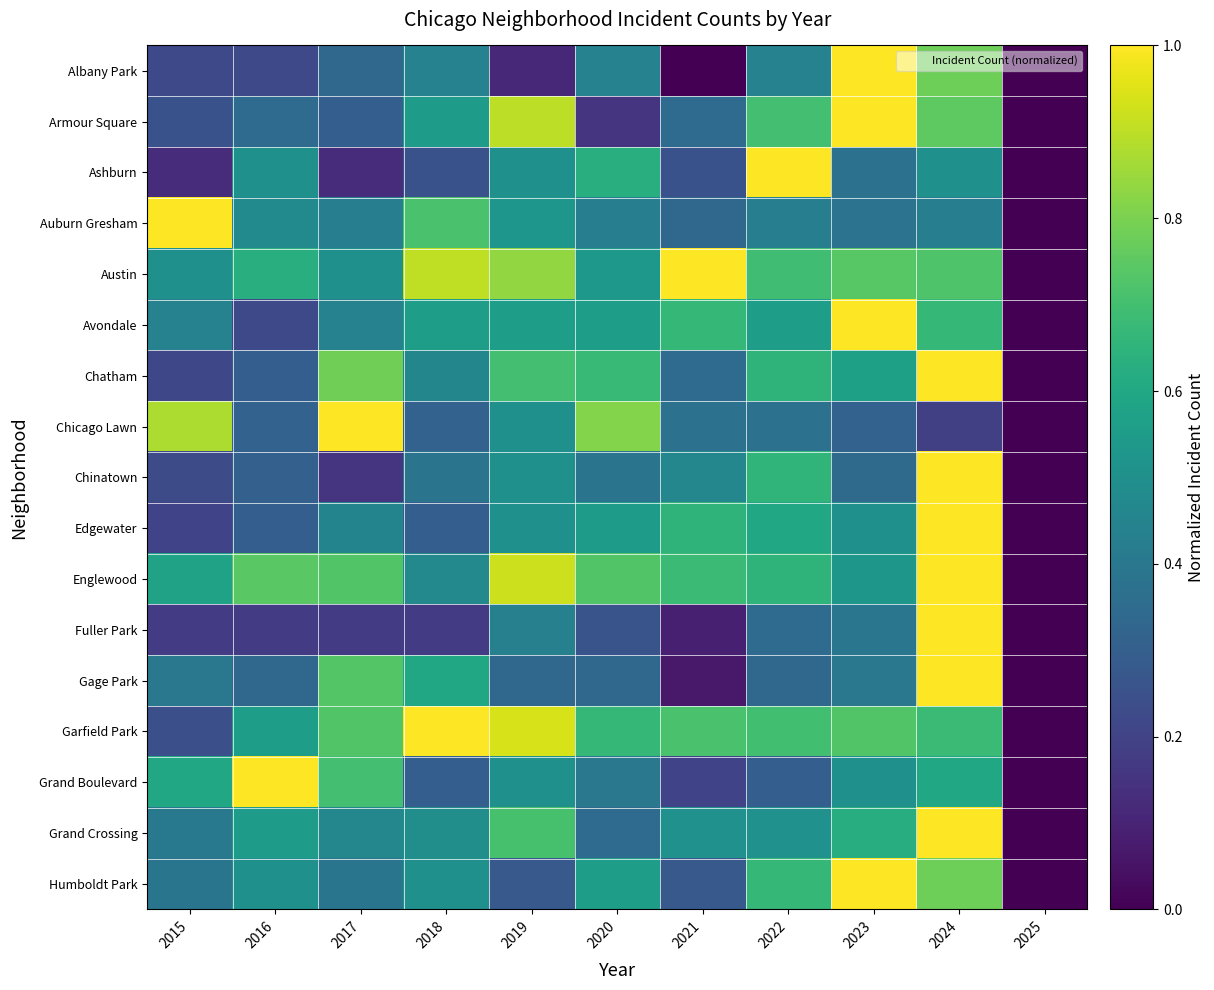

Reading right to left, transcribe all the data shown in this chart.

Albany Park: 2025=0.0	2024=0.8	2023=1.0	2022=0.4	2021=0.0	2020=0.4	2019=0.1	2018=0.4	2017=0.3	2016=0.2	2015=0.2
Armour Square: 2025=0.0	2024=0.8	2023=1.0	2022=0.7	2021=0.3	2020=0.1	2019=0.9	2018=0.6	2017=0.3	2016=0.3	2015=0.2
Ashburn: 2025=0.0	2024=0.5	2023=0.4	2022=1.0	2021=0.2	2020=0.6	2019=0.5	2018=0.2	2017=0.1	2016=0.5	2015=0.1
Auburn Gresham: 2025=0.0	2024=0.4	2023=0.4	2022=0.4	2021=0.3	2020=0.4	2019=0.5	2018=0.7	2017=0.4	2016=0.5	2015=1.0
Austin: 2025=0.0	2024=0.7	2023=0.7	2022=0.7	2021=1.0	2020=0.5	2019=0.8	2018=0.9	2017=0.5	2016=0.6	2015=0.5
Avondale: 2025=0.0	2024=0.7	2023=1.0	2022=0.6	2021=0.7	2020=0.6	2019=0.6	2018=0.6	2017=0.4	2016=0.2	2015=0.4
Chatham: 2025=0.0	2024=1.0	2023=0.6	2022=0.6	2021=0.4	2020=0.7	2019=0.7	2018=0.5	2017=0.8	2016=0.3	2015=0.2
Chicago Lawn: 2025=0.0	2024=0.2	2023=0.3	2022=0.4	2021=0.4	2020=0.8	2019=0.5	2018=0.3	2017=1.0	2016=0.3	2015=0.9
Chinatown: 2025=0.0	2024=1.0	2023=0.3	2022=0.7	2021=0.5	2020=0.4	2019=0.5	2018=0.4	2017=0.2	2016=0.3	2015=0.2
Edgewater: 2025=0.0	2024=1.0	2023=0.5	2022=0.6	2021=0.7	2020=0.6	2019=0.5	2018=0.3	2017=0.5	2016=0.3	2015=0.2
Englewood: 2025=0.0	2024=1.0	2023=0.5	2022=0.7	2021=0.7	2020=0.7	2019=0.9	2018=0.5	2017=0.7	2016=0.7	2015=0.6
Fuller Park: 2025=0.0	2024=1.0	2023=0.4	2022=0.3	2021=0.1	2020=0.3	2019=0.4	2018=0.2	2017=0.2	2016=0.2	2015=0.2
Gage Park: 2025=0.0	2024=1.0	2023=0.4	2022=0.3	2021=0.1	2020=0.3	2019=0.3	2018=0.6	2017=0.7	2016=0.3	2015=0.4
Garfield Park: 2025=0.0	2024=0.7	2023=0.7	2022=0.7	2021=0.7	2020=0.7	2019=0.9	2018=1.0	2017=0.7	2016=0.6	2015=0.2
Grand Boulevard: 2025=0.0	2024=0.6	2023=0.5	2022=0.3	2021=0.2	2020=0.4	2019=0.5	2018=0.3	2017=0.7	2016=1.0	2015=0.6
Grand Crossing: 2025=0.0	2024=1.0	2023=0.6	2022=0.5	2021=0.5	2020=0.3	2019=0.7	2018=0.5	2017=0.5	2016=0.6	2015=0.4
Humboldt Park: 2025=0.0	2024=0.8	2023=1.0	2022=0.7	2021=0.3	2020=0.6	2019=0.3	2018=0.5	2017=0.4	2016=0.5	2015=0.4